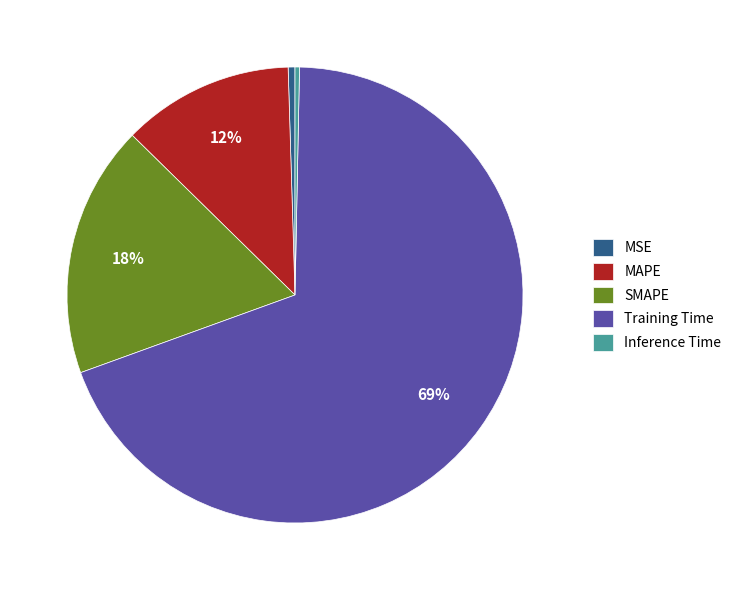

What is the largest slice in the pie chart?

Training Time